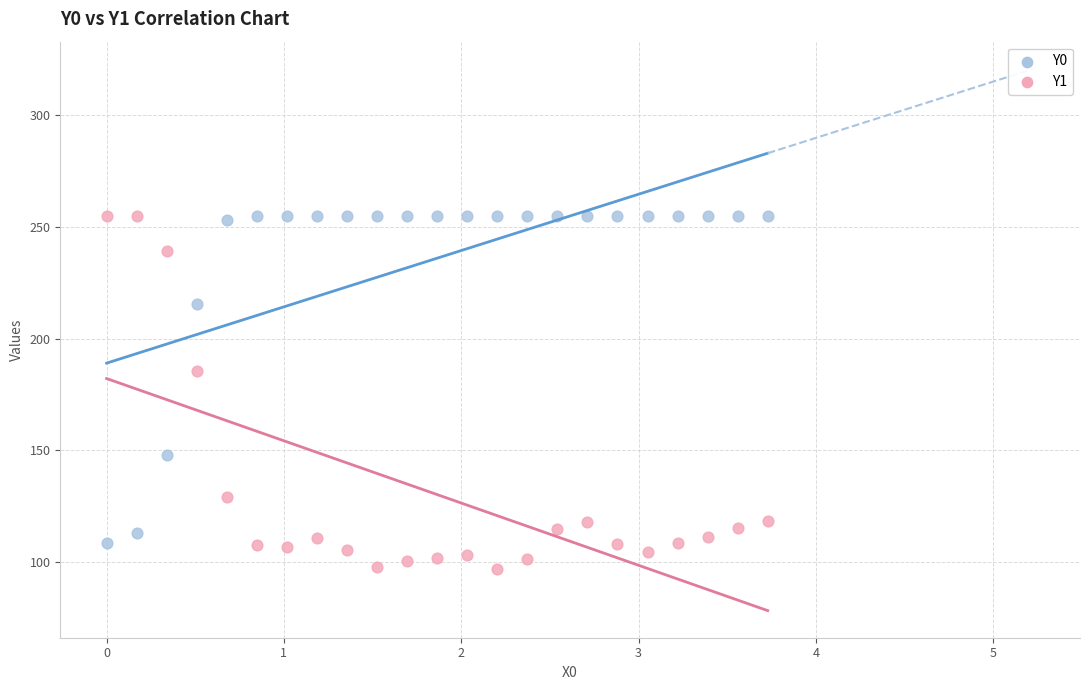

Across all data points, what is the range of Y values (max minus min)?

158.3